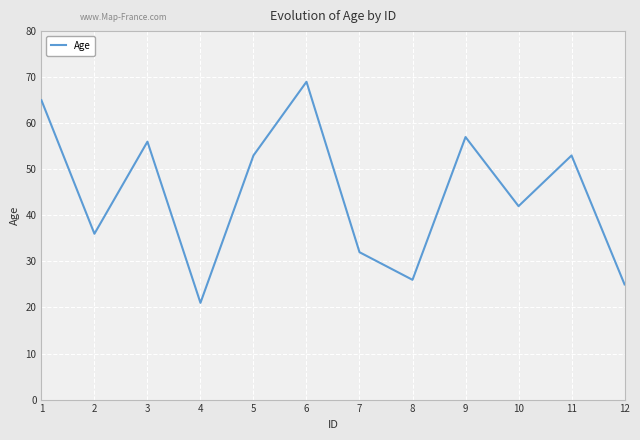

What value does the data have at 6?

69